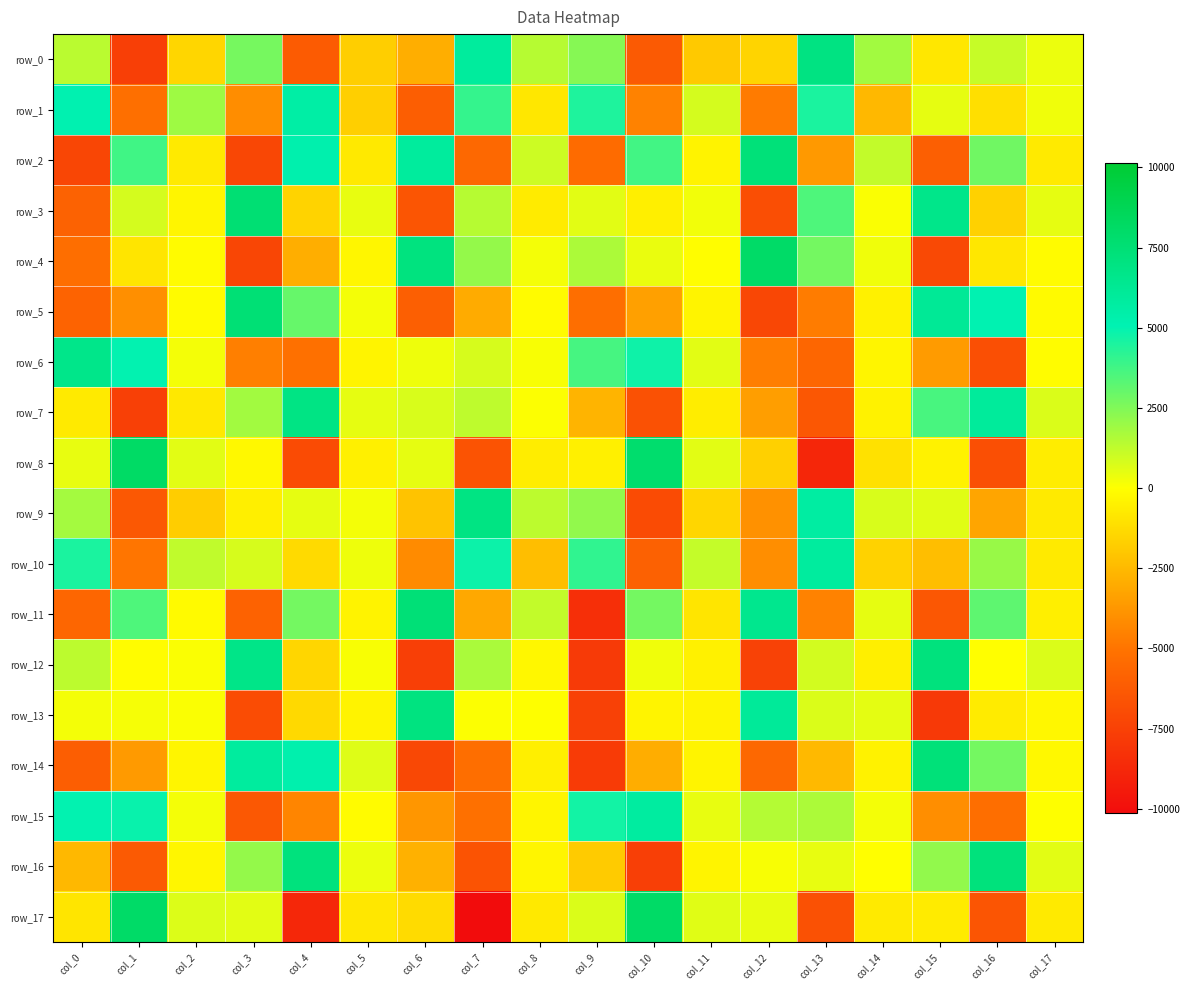

Reading left to right, what are all the values shown in this chart?

row_0: 1357.1	-7629.4	-1453.0	2698.6	-6191.3	-1781.2	-2929.1	5873.6	1433.3	2390.5	-6275.0	-1937.5	-1526.9	6942.5	1855.4	-838.9	1147.6	360.2
row_1: 5130.0	-5197.7	1915.7	-4083.7	5562.5	-1705.7	-6058.1	4034.6	-867.2	4441.4	-4475.9	867.8	-4718.0	4544.4	-2560.7	497.2	-1144.2	304.6
row_2: -7260.4	3801.2	-749.9	-7224.9	5249.7	-769.2	5863.4	-5561.2	1021.2	-5419.8	3755.5	-420.1	7322.5	-3656.7	1213.6	-5999.6	2813.1	-733.4
row_3: -5867.7	853.6	-319.8	7533.3	-1574.0	450.4	-6503.7	1430.8	-675.2	593.2	-582.7	264.0	-6852.2	3493.7	117.1	6628.4	-1639.0	476.0
row_4: -5234.8	-940.6	-119.4	-7249.4	-2910.8	-295.0	7074.5	2117.2	207.3	1645.8	401.4	-51.7	8007.1	2770.3	313.2	-7108.6	-849.8	-130.7
row_5: -5807.2	-4030.6	-157.0	7450.4	3033.8	235.9	-5992.6	-3031.4	-140.3	-5288.8	-3439.1	-381.3	-7244.2	-4698.0	-477.6	6178.3	5079.6	-180.7
row_6: 6637.0	5005.6	218.1	-4623.7	-5168.9	-364.5	323.7	804.4	135.7	3672.7	4772.5	580.3	-4652.0	-5664.4	-346.6	-3598.7	-6822.2	-96.2
row_7: -737.9	-7532.1	-806.9	1835.1	6863.4	501.5	786.0	1283.0	45.5	-2670.1	-6700.9	-604.0	-3452.1	-6399.5	-466.7	3627.1	5979.0	726.5
row_8: 451.6	8097.6	570.5	-201.5	-6984.6	-528.2	488.6	-6607.5	-597.6	-520.2	7798.9	579.3	-1701.3	-8868.4	-1033.2	-469.7	-6811.1	-631.1
row_9: 1821.6	-6365.3	-1820.1	-563.5	493.2	219.5	-2178.0	6901.5	1318.1	2174.0	-7016.8	-1457.7	-3947.8	5696.8	775.8	614.8	-3210.2	-747.6
row_10: 4552.5	-4955.7	1241.7	820.4	-1344.4	319.8	-4193.2	4815.4	-2304.8	4103.0	-5925.8	1188.0	-4075.4	5836.7	-1589.9	-2310.3	2030.9	-720.4
row_11: -5645.0	3521.5	-188.7	-5851.1	2737.0	-400.8	7380.7	-3090.5	1215.6	-8376.2	2769.8	-937.2	6475.2	-4475.6	492.8	-6428.0	3201.3	-593.8
row_12: 1345.9	-81.8	80.5	6718.8	-1429.7	151.5	-7603.3	1670.3	-254.7	-7863.2	301.4	-486.4	-7484.5	873.4	-556.8	7131.6	-25.8	738.6
row_13: 210.7	178.8	89.8	-6968.8	-1360.3	-420.1	7046.3	48.1	36.5	-7491.5	-360.4	-409.9	6023.3	738.4	552.8	-7883.8	-688.3	-244.3
row_14: -6052.3	-3619.3	-341.0	5828.2	5265.4	638.6	-7137.9	-5284.7	-575.5	-7782.7	-2969.2	-362.2	-5546.2	-2504.3	-436.1	7315.8	2759.8	-225.8
row_15: 5017.6	4871.6	222.8	-6348.4	-4372.1	-129.1	-3777.5	-5179.6	-328.6	4692.3	5767.9	445.1	1501.5	1650.6	213.2	-4053.0	-5284.7	7.2
row_16: -2559.4	-6286.3	-278.1	2105.9	7135.7	367.5	-2806.9	-6586.2	-331.2	-1860.2	-7611.9	-366.8	152.9	444.9	-0.6	2164.8	7174.1	584.7
row_17: -945.1	8010.6	698.3	589.3	-8821.9	-839.0	-1297.4	-10138.9	-791.4	724.3	8059.1	610.5	445.4	-6722.2	-729.6	-679.1	-6502.6	-713.7